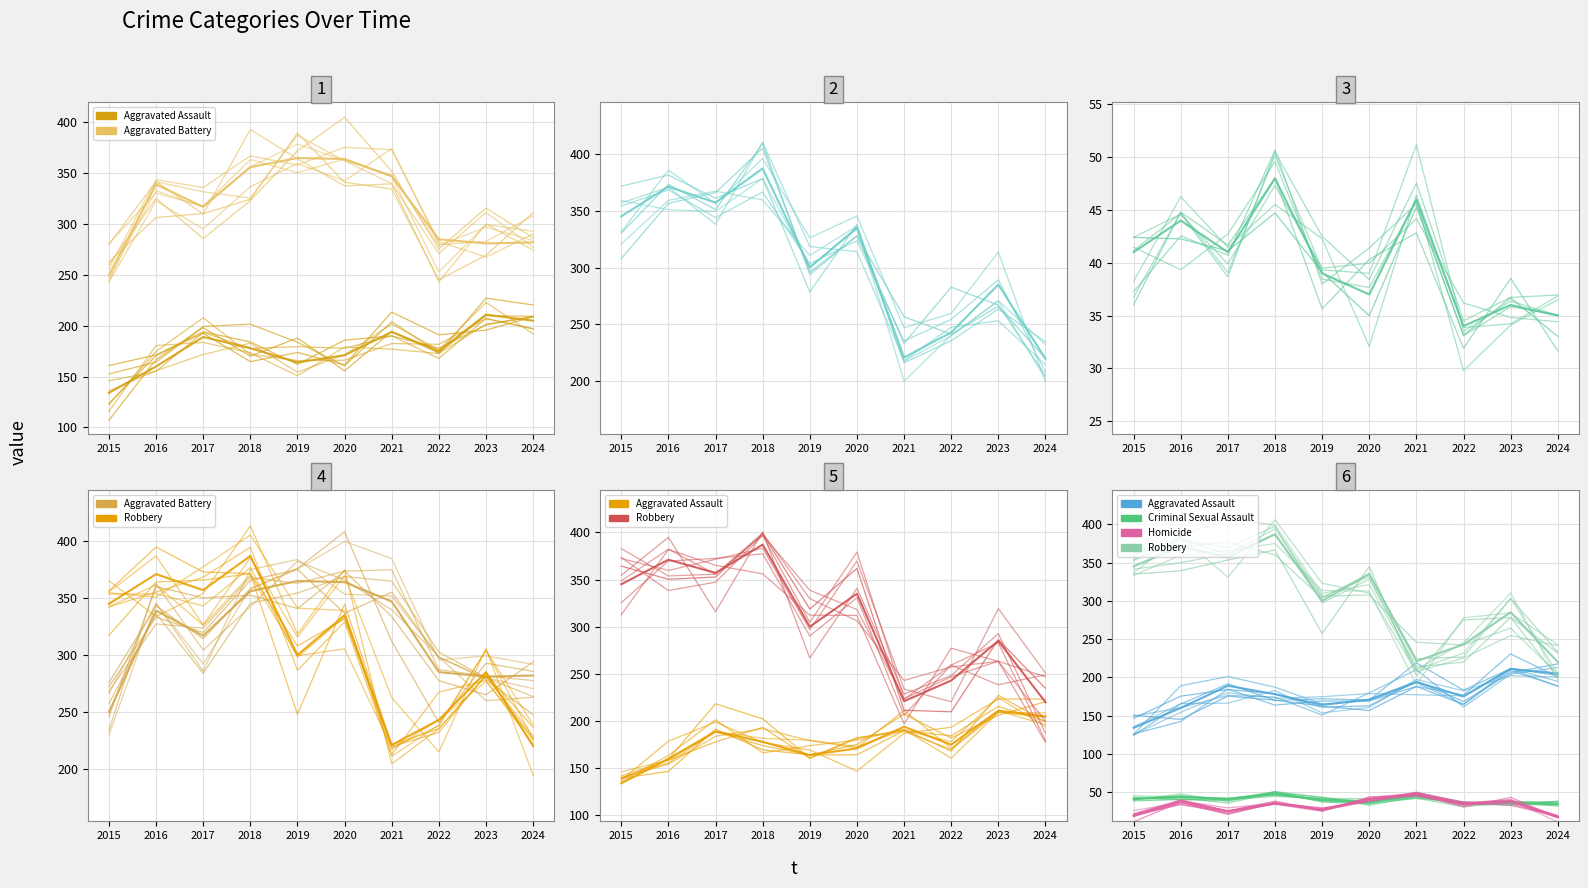

At which label is Robbery closest to 282?

2023